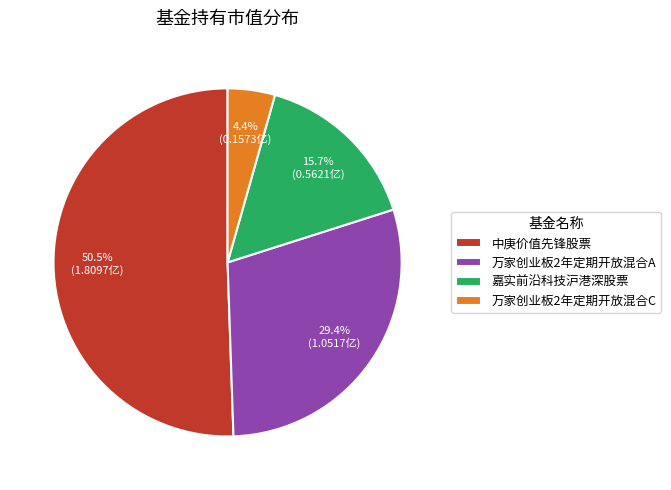

To the nearest percent, what is the difference between the 万家创业板2年定期开放混合A and 万家创业板2年定期开放混合C slice percentages?

25%